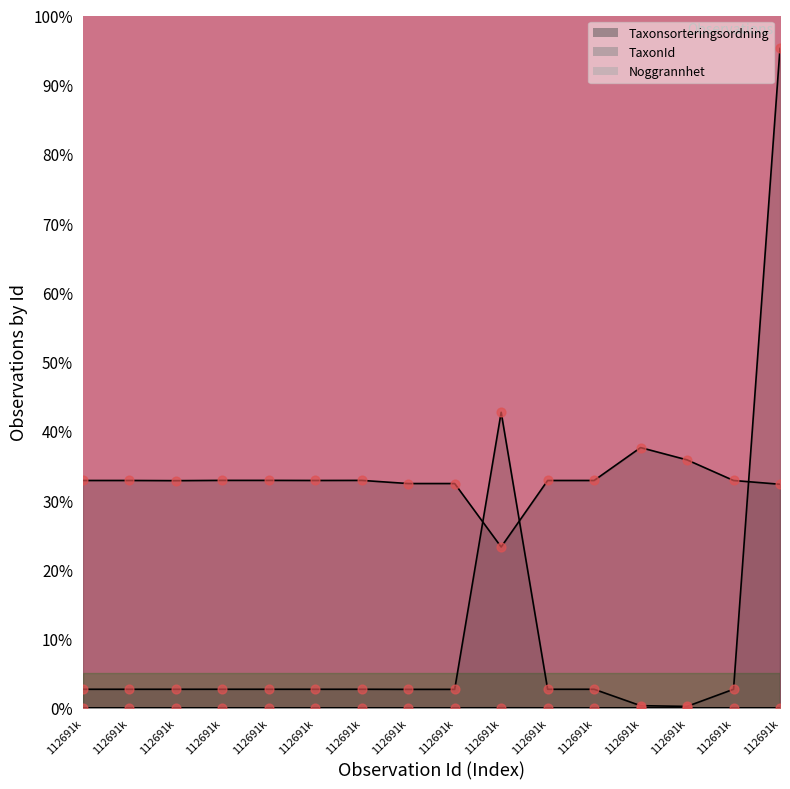

Is the value of TaxonId at 112691k greater than the value of Taxonsorteringsordning at 112691k?

No